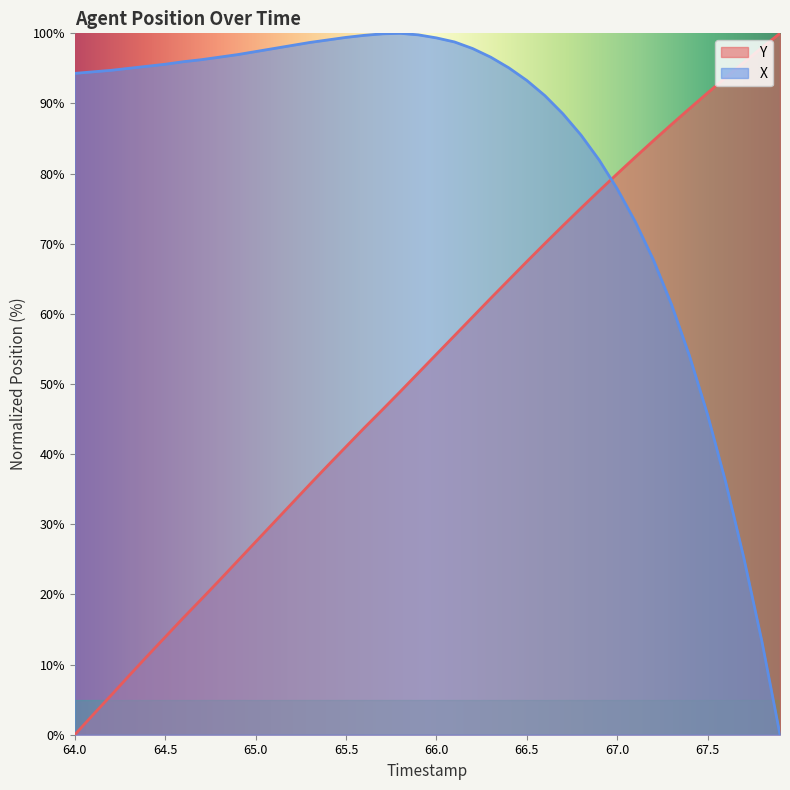

True or false: X has more than 1 points higher than both neighbors.

False